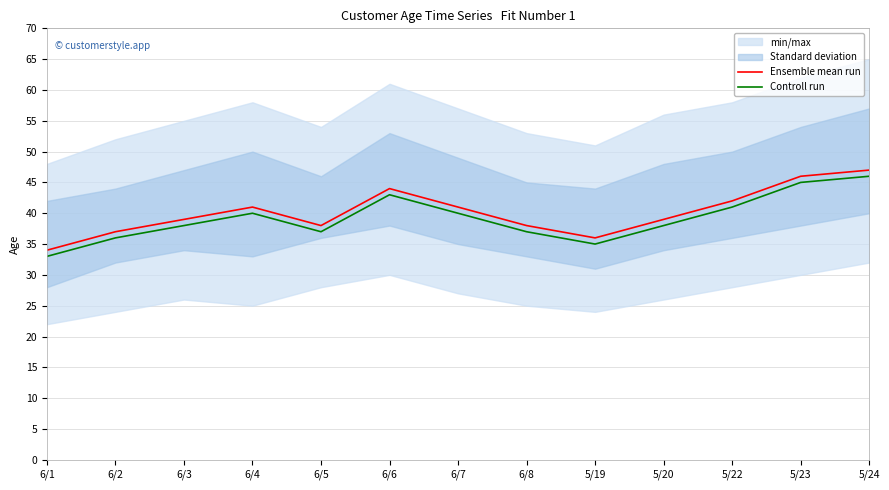

What is the label of the 11th point from the right?

6/3